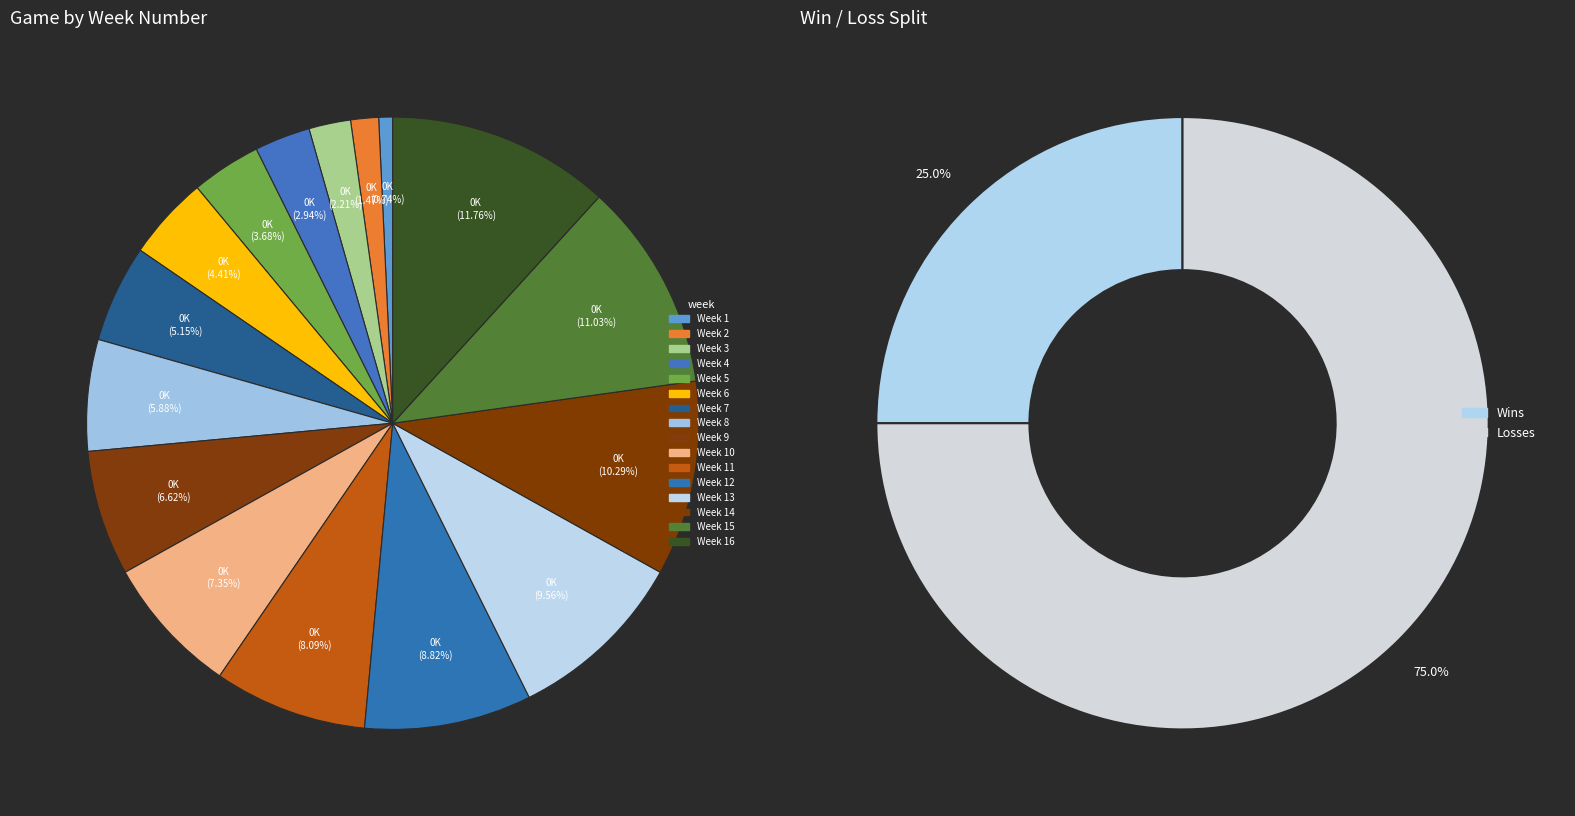

How many segments does this pie chart have?

16